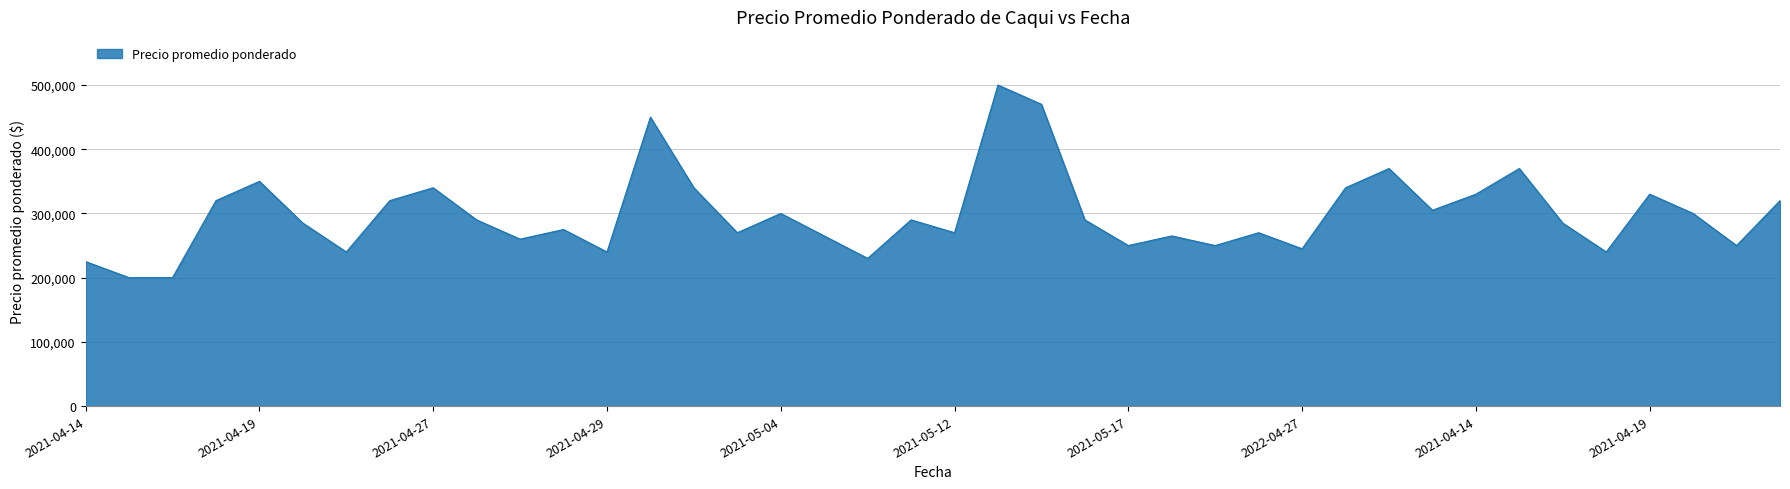

What is the minimum value shown in the chart?

200000